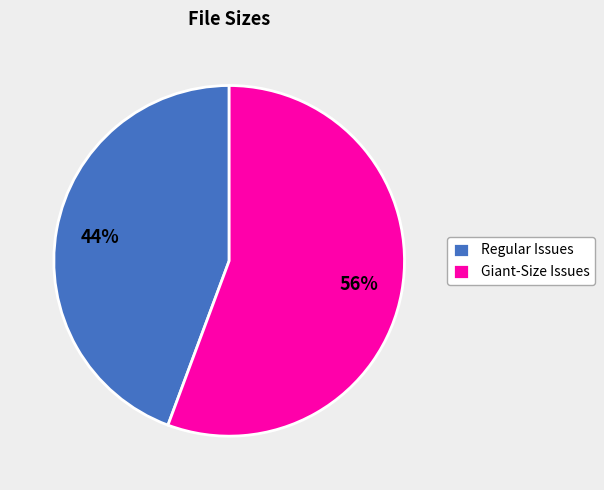

Between Giant-Size Issues and Regular Issues, which is larger?

Giant-Size Issues